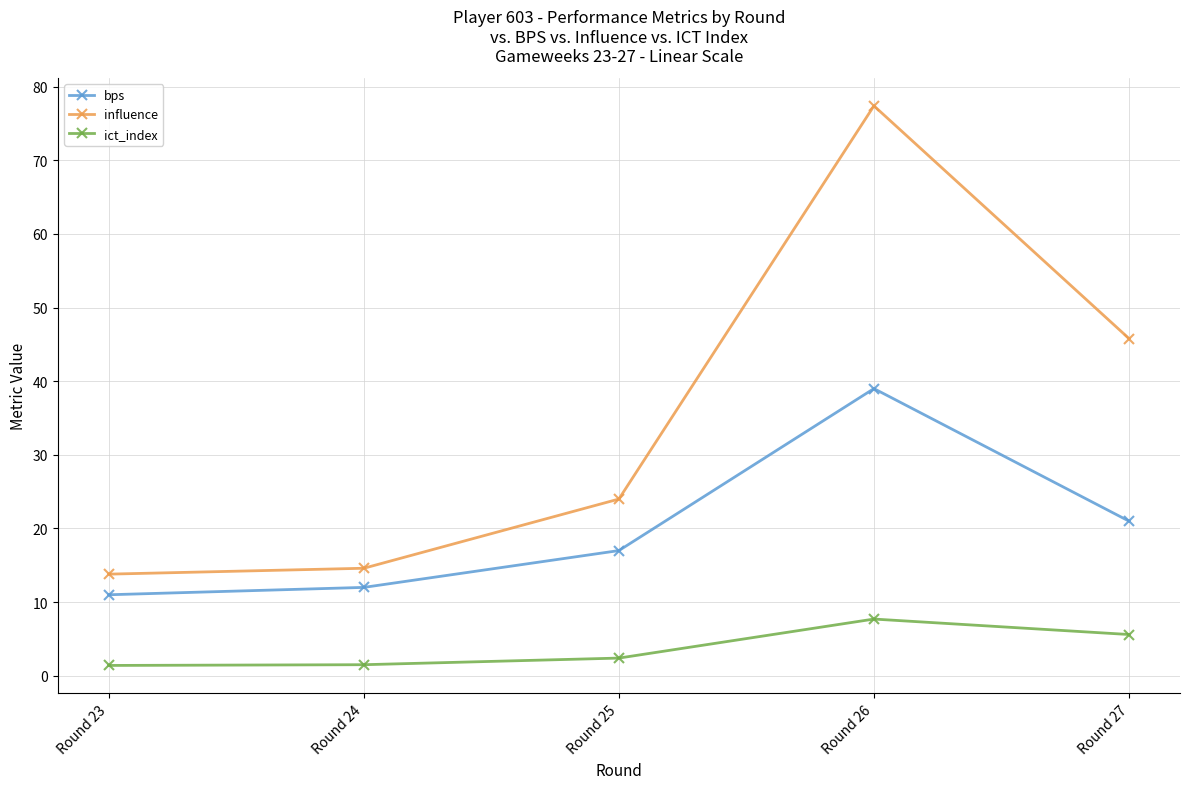

True or false: influence has more than 1 points higher than both neighbors.

False